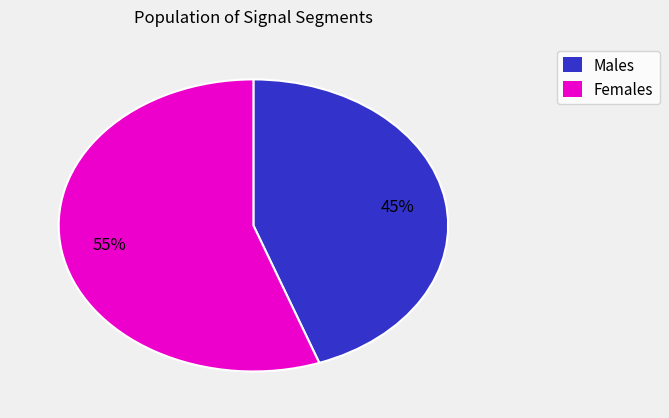

To the nearest percent, what percentage of the pie is Males?

45%